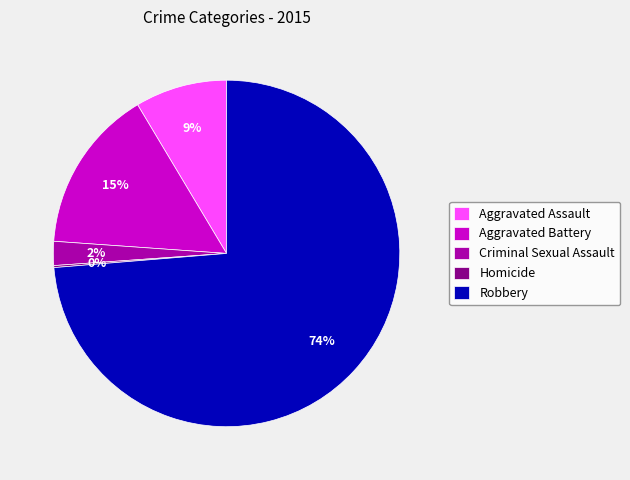

To the nearest percent, what is the average slice percentage?

20%